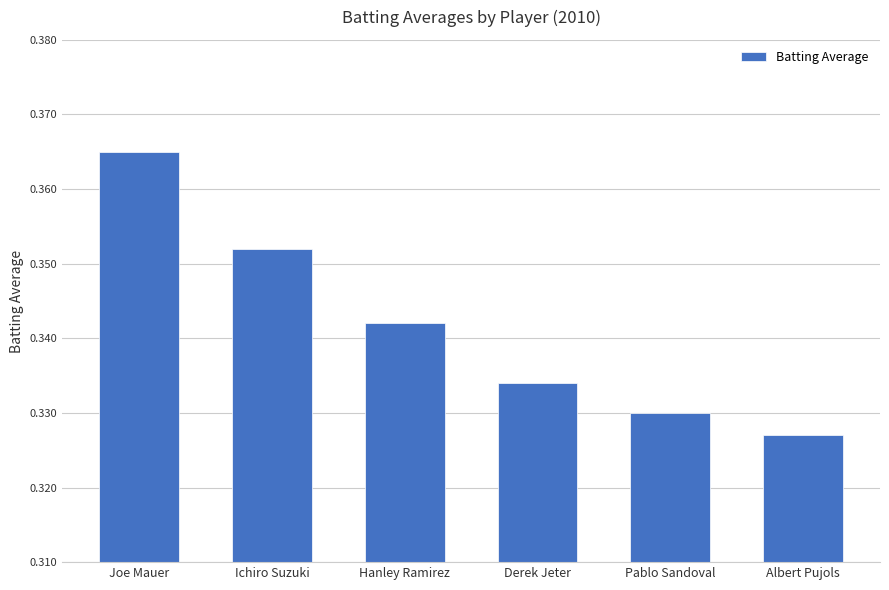

At which category does the chart reach its minimum across all series?

Albert Pujols